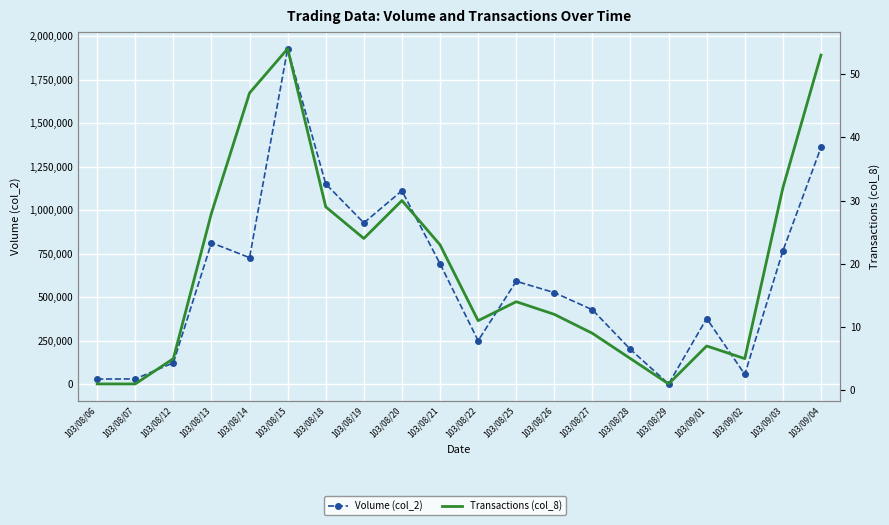

True or false: Volume (col_2) and Transactions (col_8) intersect in this chart.

False